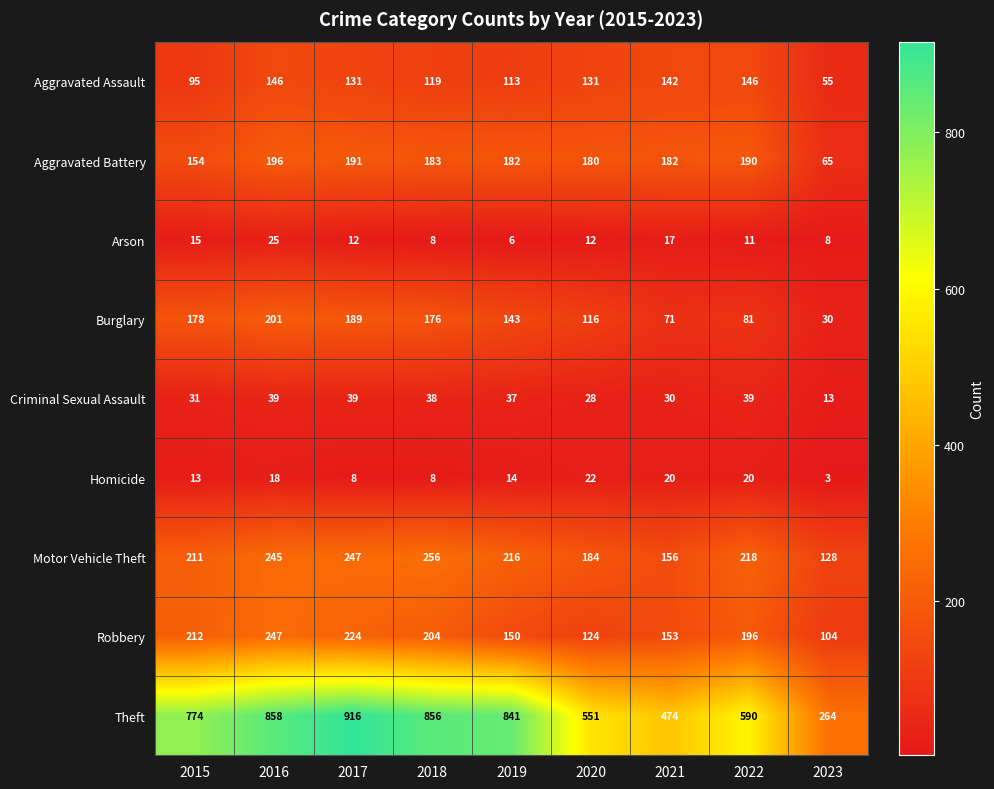

Is it true that Robbery equals 35 at 2019?

False